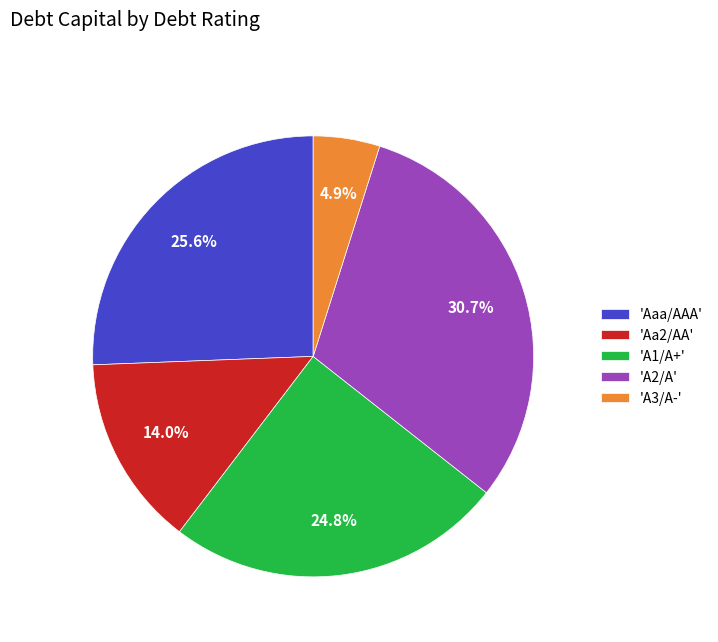

How many segments does this pie chart have?

5